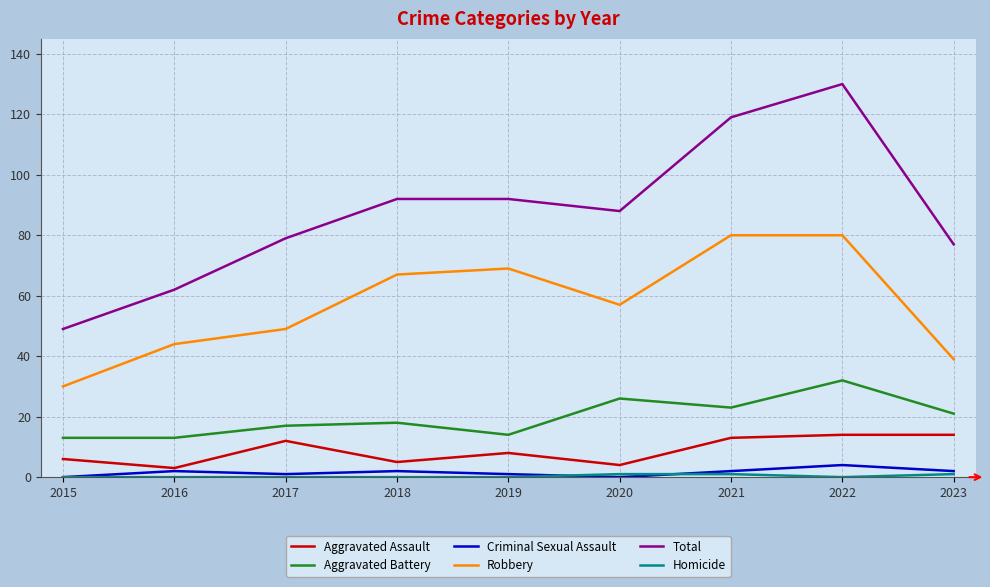

True or false: Robbery and Total intersect in this chart.

False